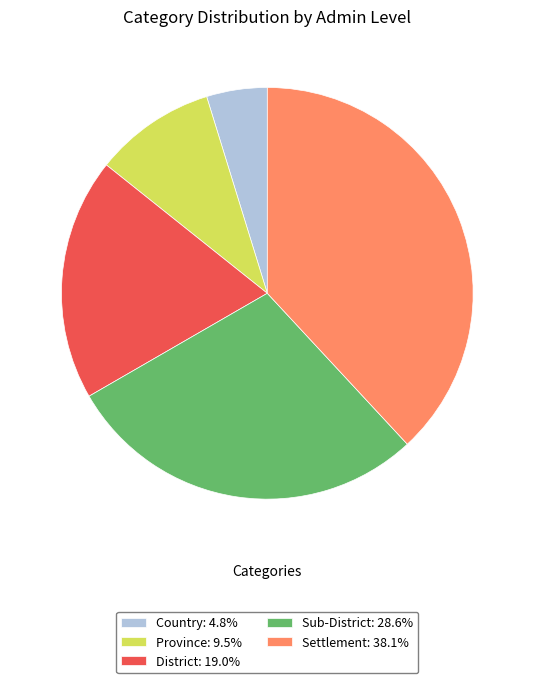

Which has a higher value, District or Settlement?

Settlement